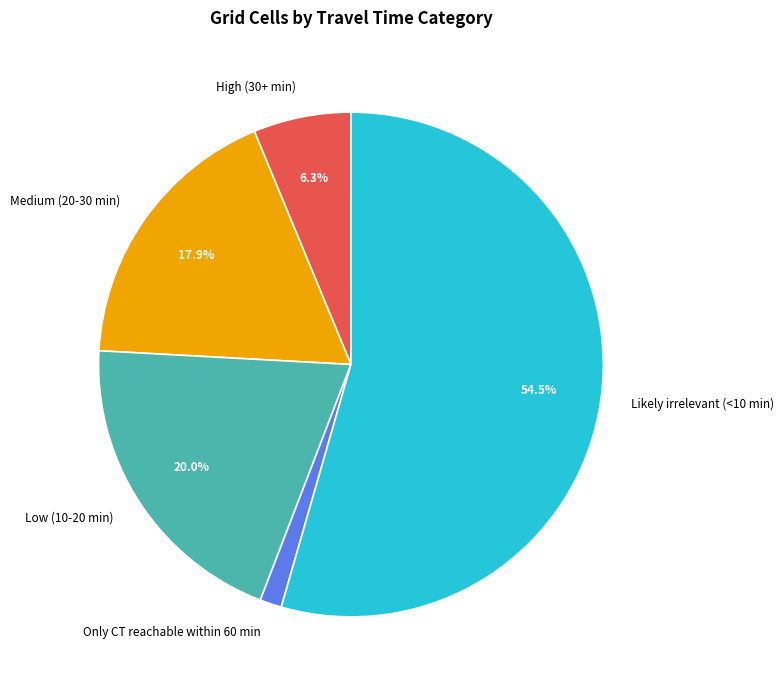

Rank the categories by value from lowest to highest.

Only CT reachable within 60 min, High (30+ min), Medium (20-30 min), Low (10-20 min), Likely irrelevant (<10 min)